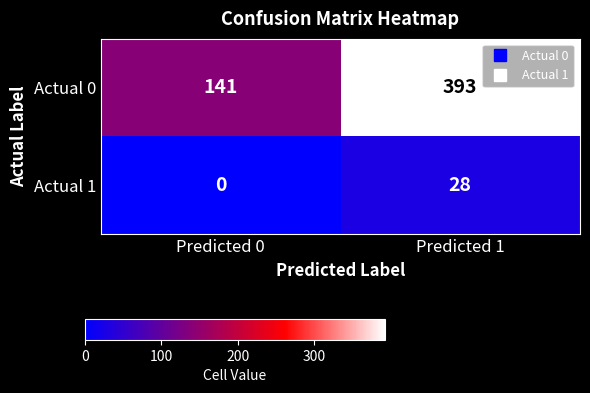

The value of Actual 0 at Predicted 1 is 393. True or false?

True